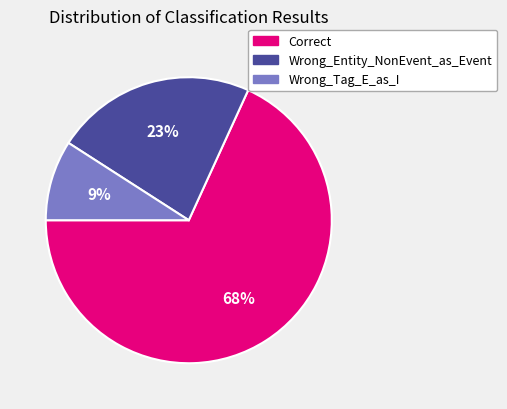

What is the ratio of the value at Wrong_Tag_E_as_I to the value at Correct?

0.1